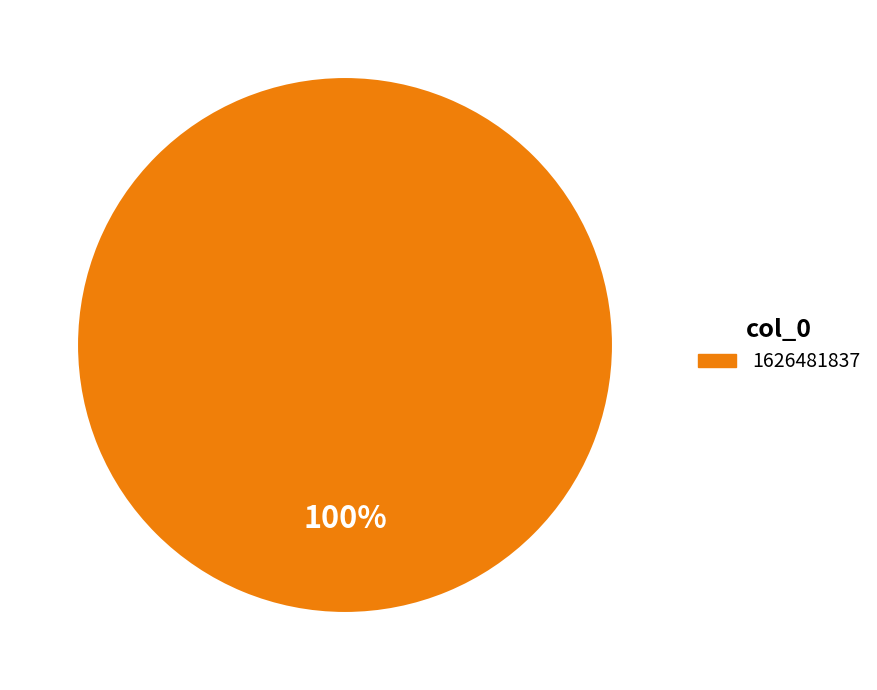

Is there any slice that represents more than half of the pie?

Yes